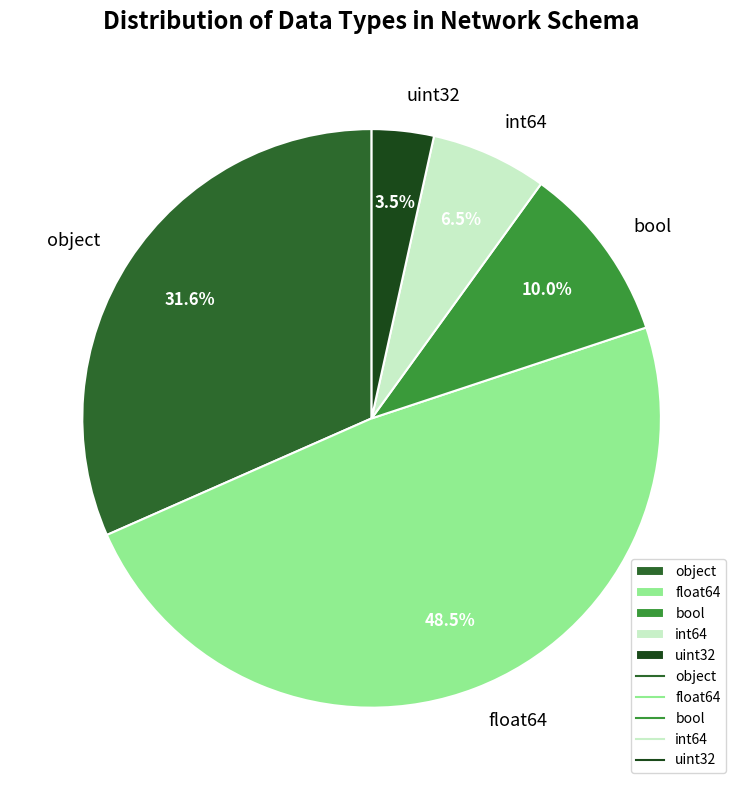

Does int64 represent more than half of the total?

No